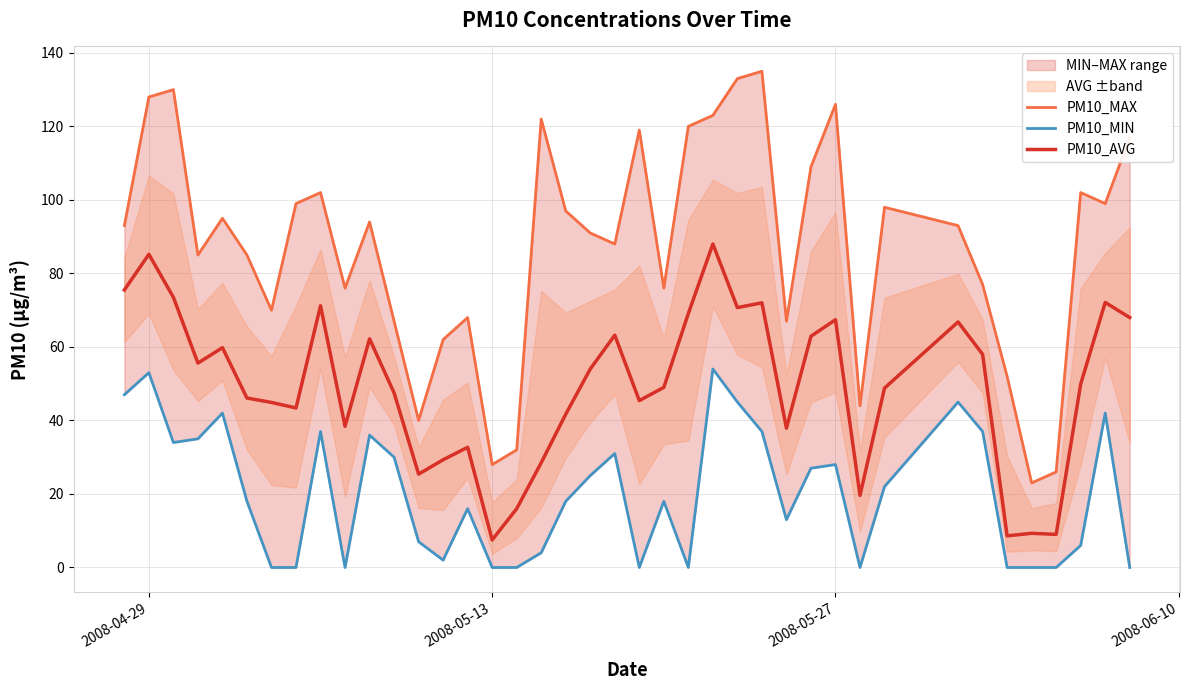

Where is the first local maximum for PM10_AVG?

2008-04-29